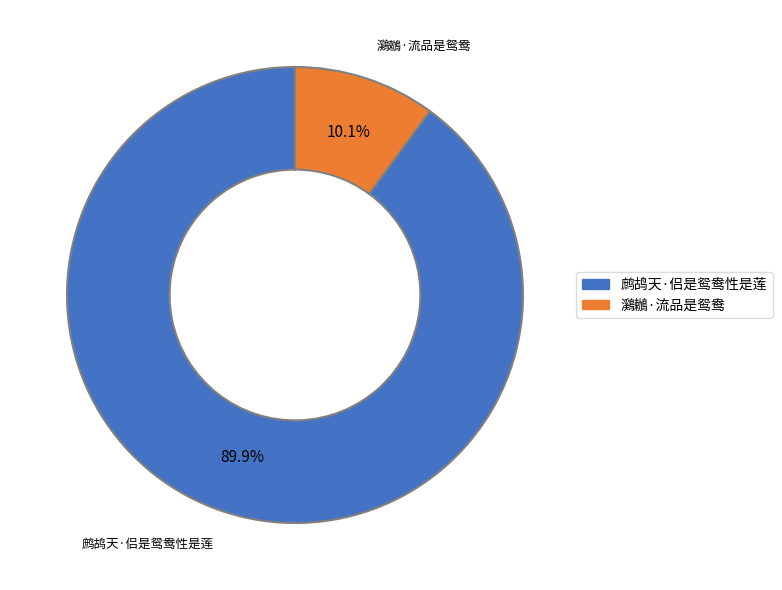

To the nearest percent, what percentage of the pie is 鸂鶒·流品是鸳鸯?

10%